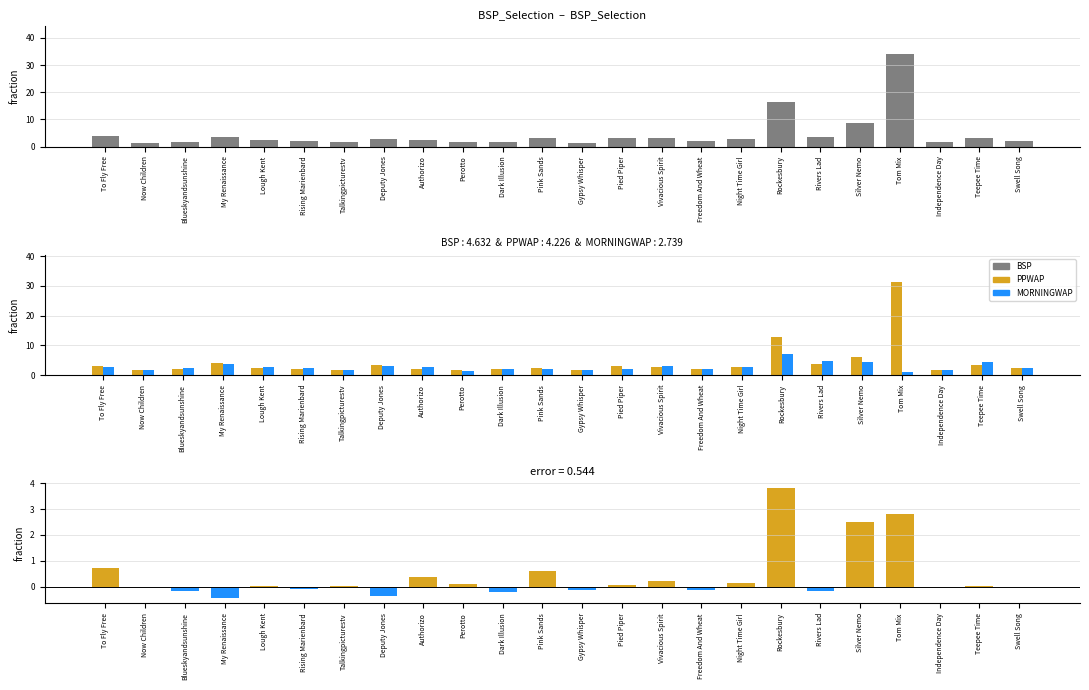

How many data points in PPWAP are less than 2?

6